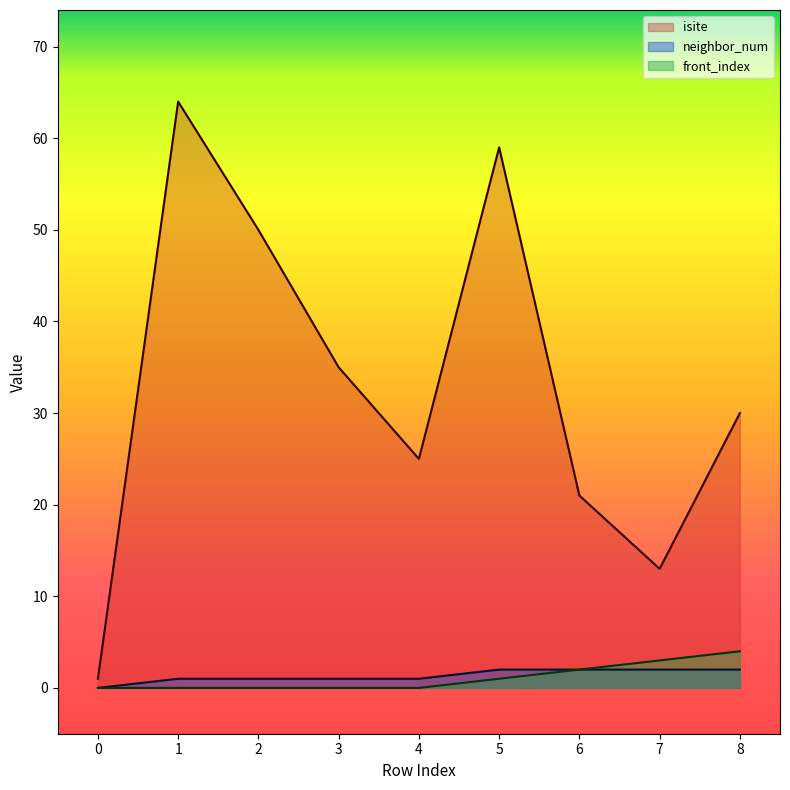

What is the sum of all isite values?

298